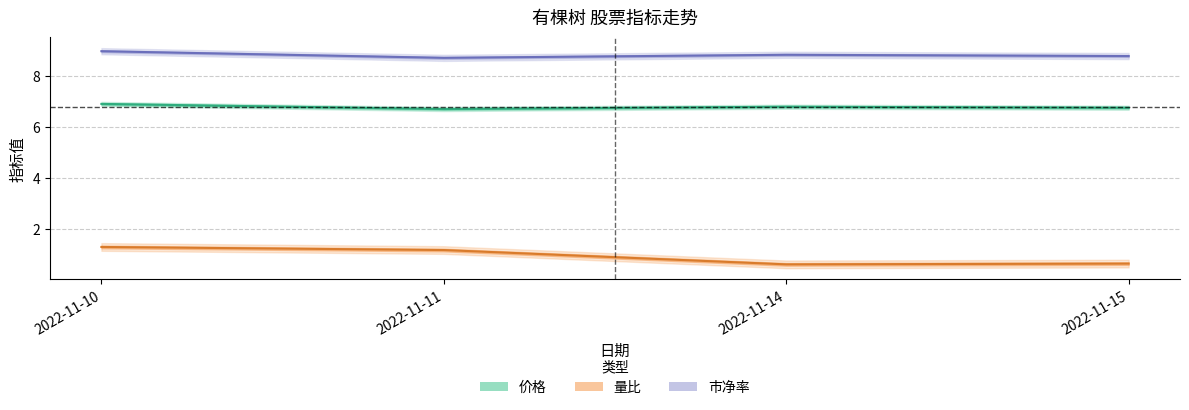

True or false: 价格 and 量比 cross at least once.

False